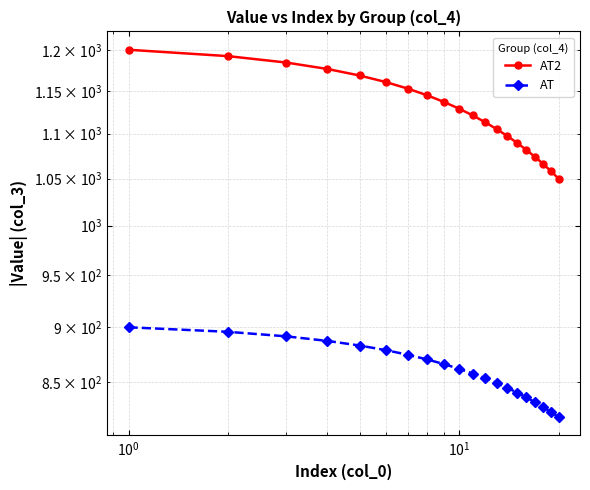

The value of AT at 10 is 363.0. True or false?

False